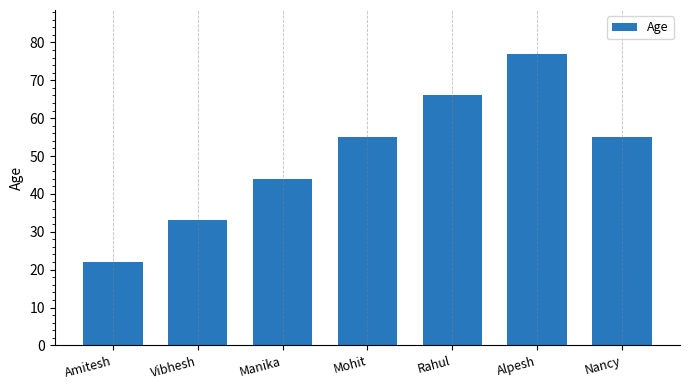

Read the value at Vibhesh.

33